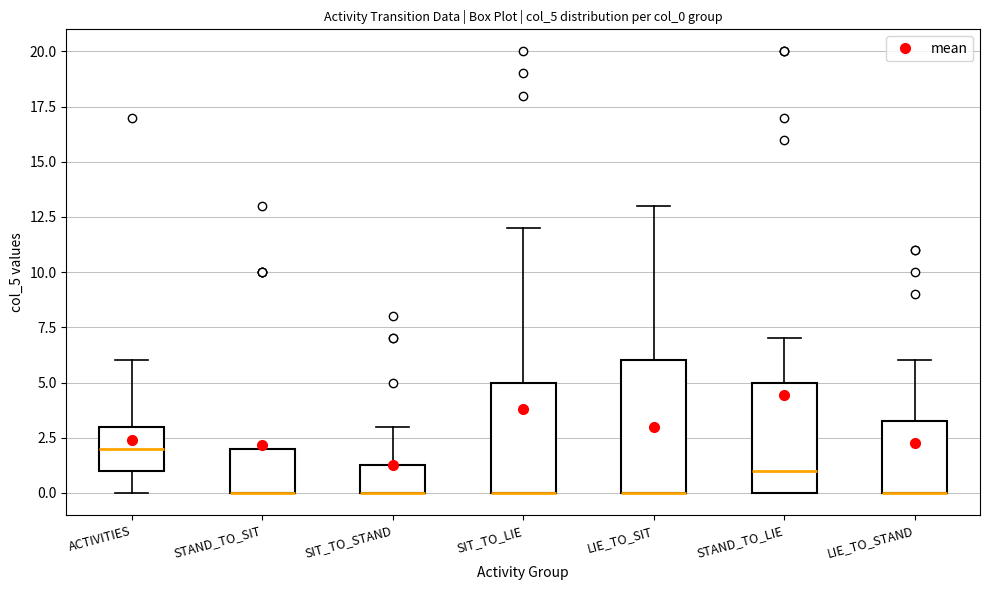

Reading left to right, transcribe this box plot: for each box, give where its median line is, the range the box spans, and where its two whiskers end, as read against the y-axis. The values are not printed on the chart, so give them approximately, as read against the axis.

ACTIVITIES: median 2.0, box 1.0 to 3.0, whiskers 0.0 to 6.0
STAND_TO_SIT: median 0.0 (drawn on the box's lower edge), box 0.0 to 2.0, whiskers 0.0 to 2.0
SIT_TO_STAND: median 0.0 (drawn on the box's lower edge), box 0.0 to 1.5, whiskers 0.0 to 3.0
SIT_TO_LIE: median 0.0 (drawn on the box's lower edge), box 0.0 to 5.0, whiskers 0.0 to 12.0
LIE_TO_SIT: median 0.0 (drawn on the box's lower edge), box 0.0 to 6.0, whiskers 0.0 to 13.0
STAND_TO_LIE: median 1.0, box 0.0 to 5.0, whiskers 0.0 to 7.0
LIE_TO_STAND: median 0.0 (drawn on the box's lower edge), box 0.0 to 3.5, whiskers 0.0 to 6.0